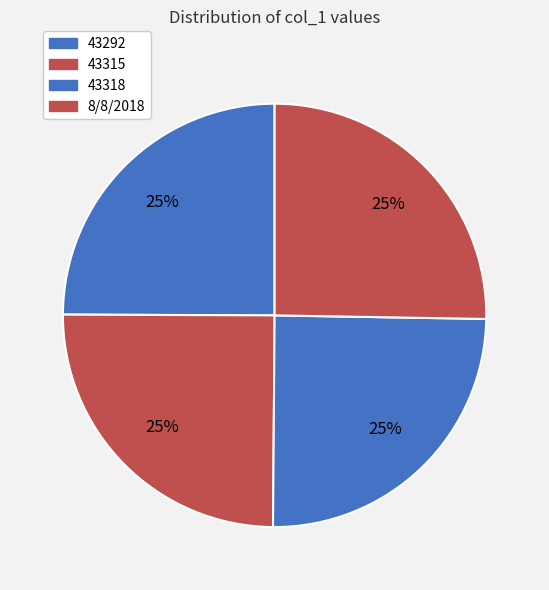

How many slices are in this pie chart?

4